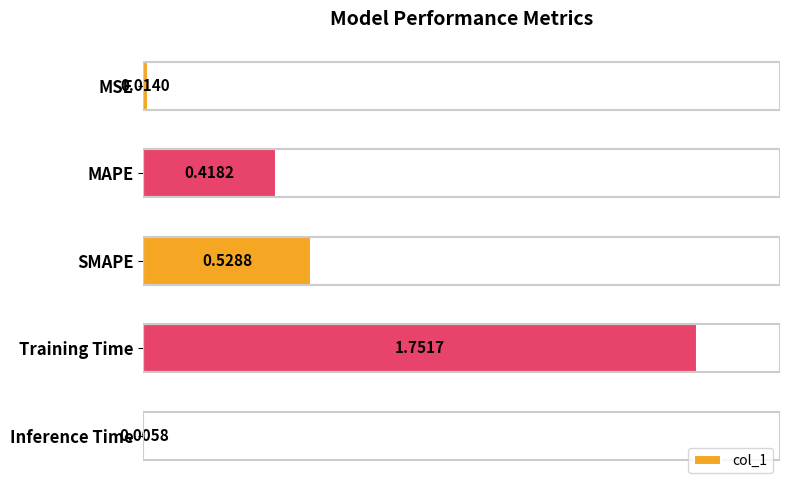

What is the sum of all values?

2.7